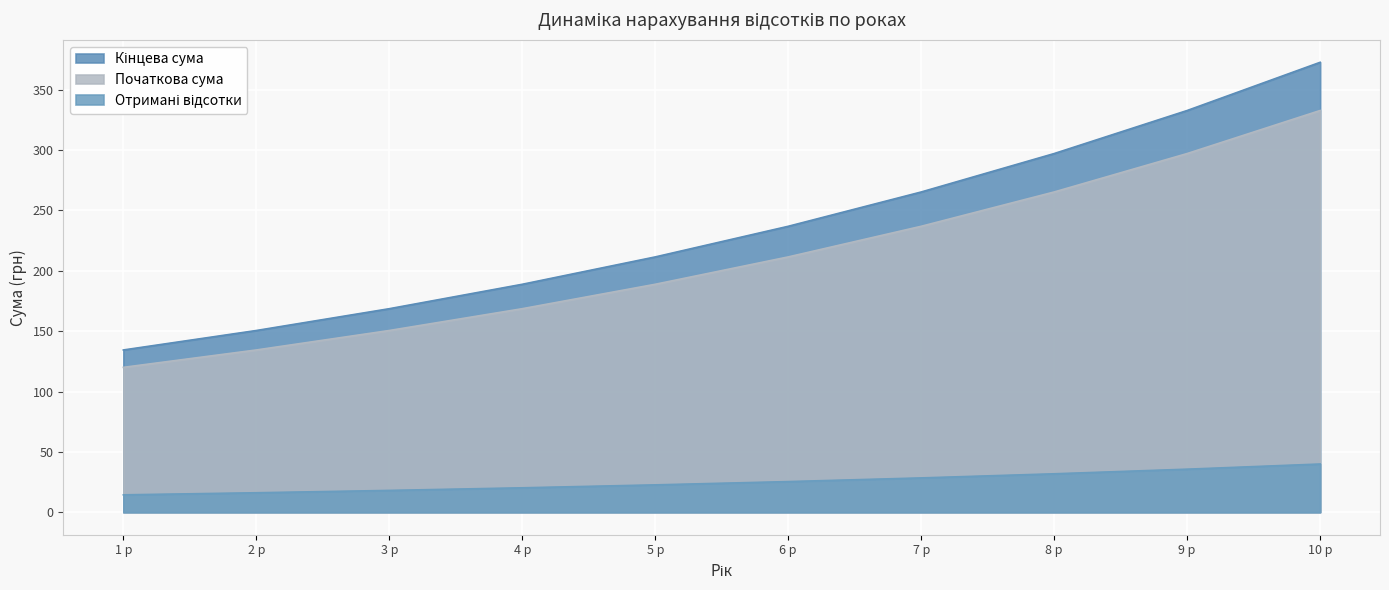

Which series has the largest total across all categories?

Початкова сума